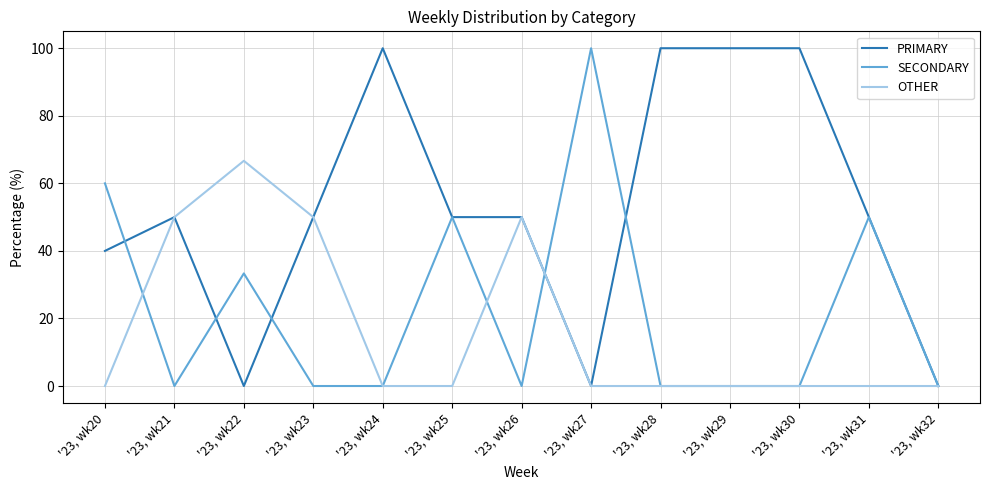

Which category has the highest value in the OTHER series?

'23, wk22